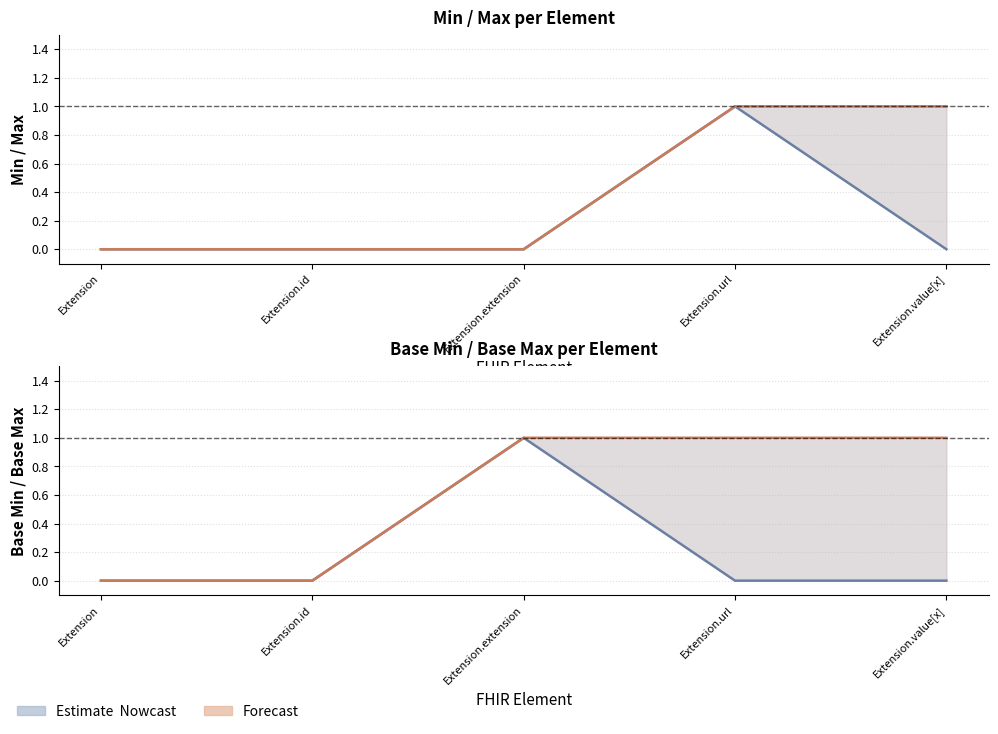

Where is Base Max nearest to the value 0?

Extension